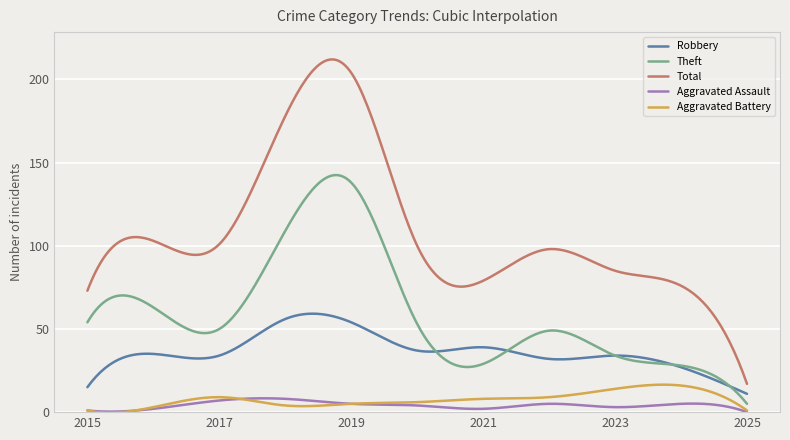

True or false: Total and Theft cross at least once.

False